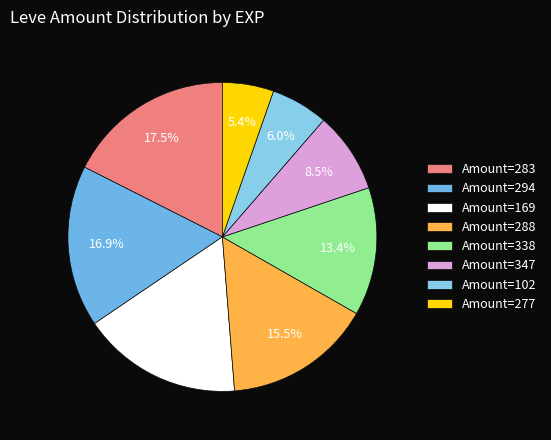

Which slice is the largest?

Amount=283